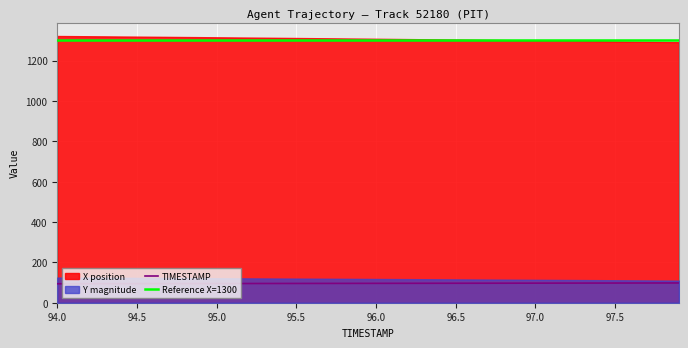

True or false: TIMESTAMP and Reference X=1300 intersect in this chart.

False